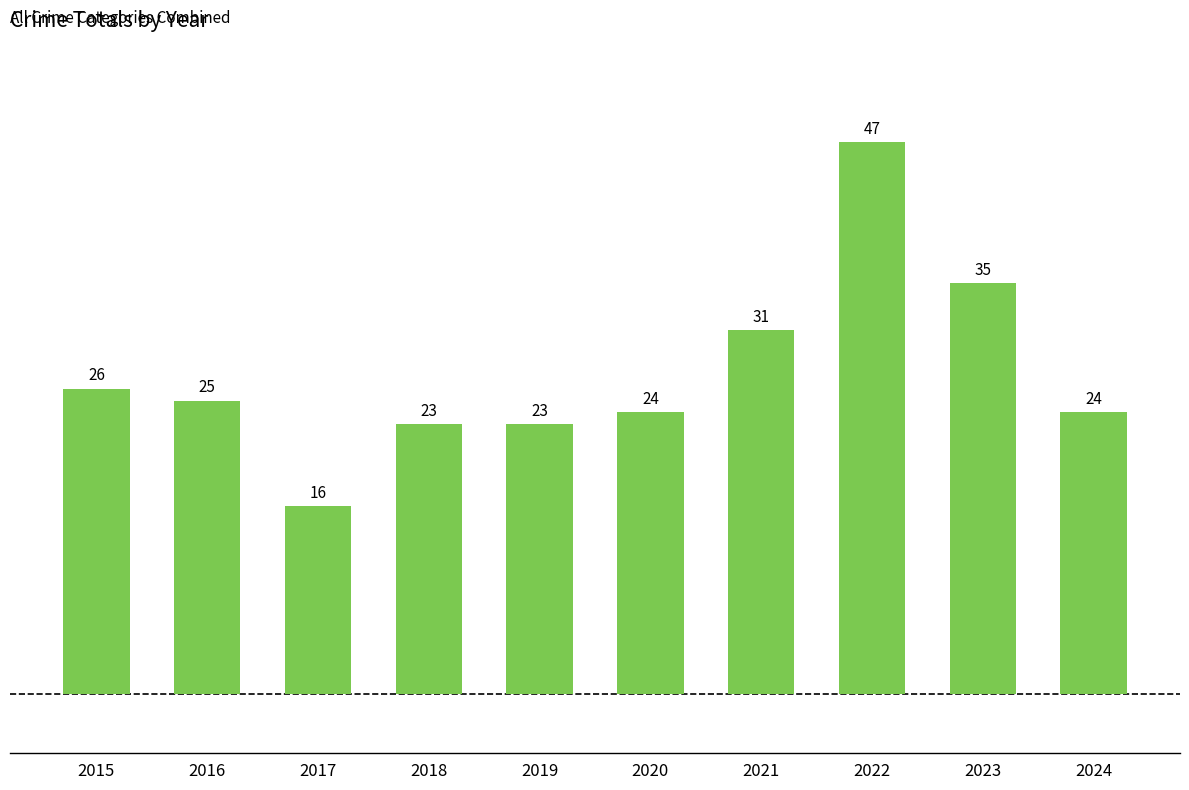

Reading left to right, what are all the values shown in this chart?

2015=26	2016=25	2017=16	2018=23	2019=23	2020=24	2021=31	2022=47	2023=35	2024=24